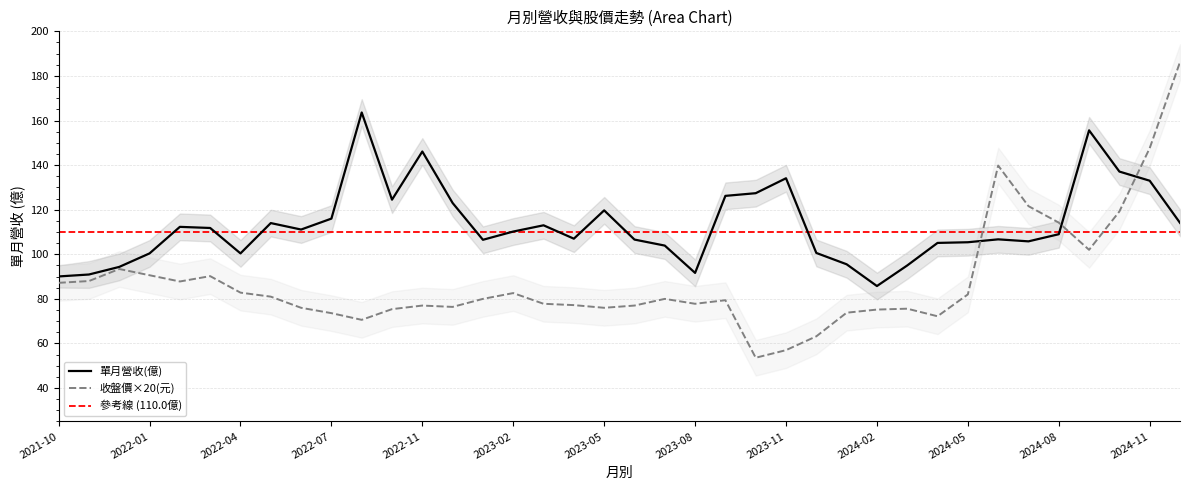

What value does the 收盤價(元) series have at 2024-02?

75.2